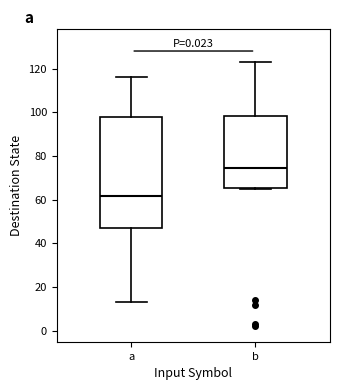

Reading left to right, read every box against the y-axis: the position of its median line, the range the box covers, and the ends of its whiskers. The values are not printed on the chart, so give them approximately, as read against the axis.

a: median 62, box 48 to 98, whiskers 14 to 116
b: median 74, box 66 to 98, whiskers 66 to 124